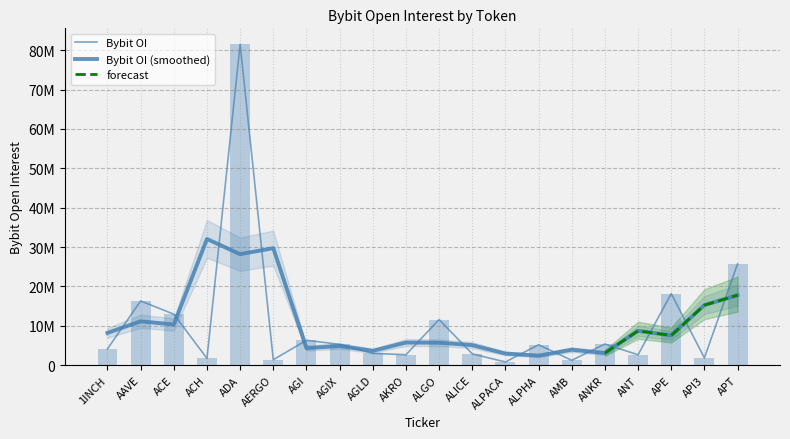

The value at ALGO is 11589172. True or false?

True